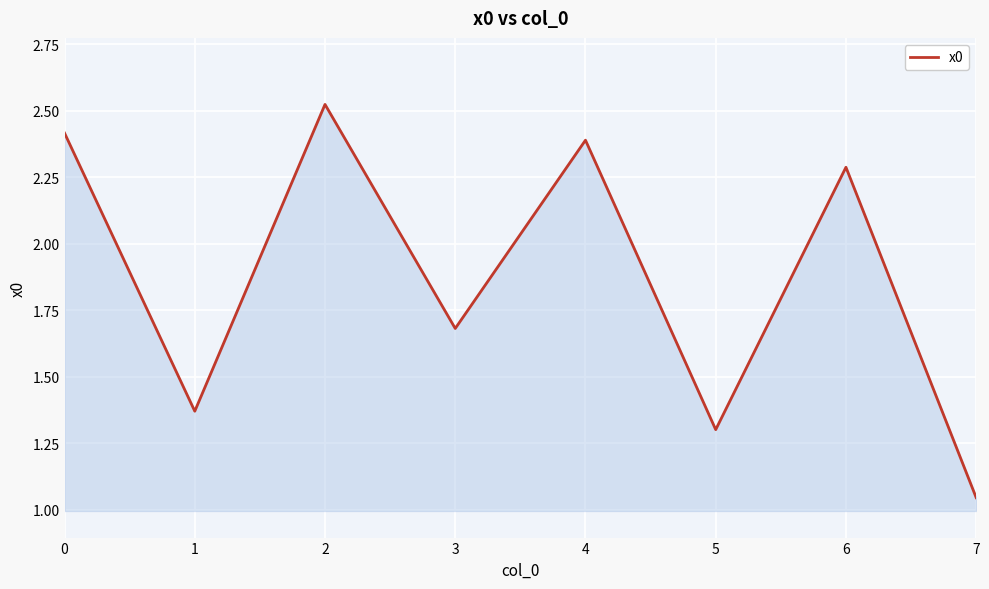

Which has a higher value, 1 or 6?

6